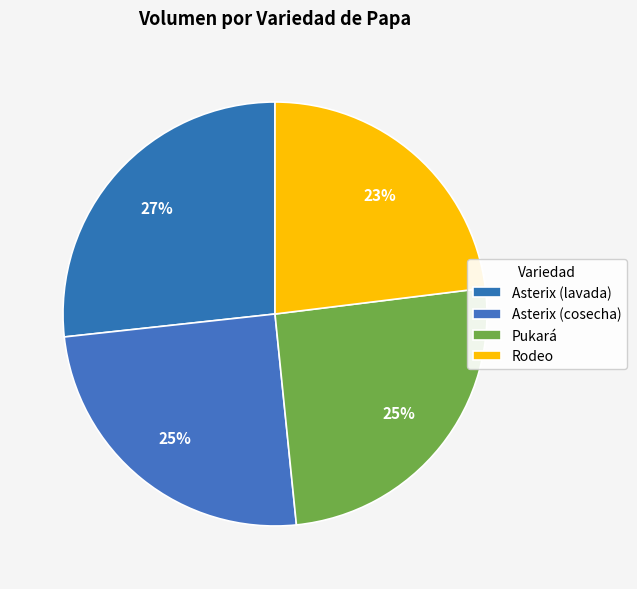

How many segments does this pie chart have?

4